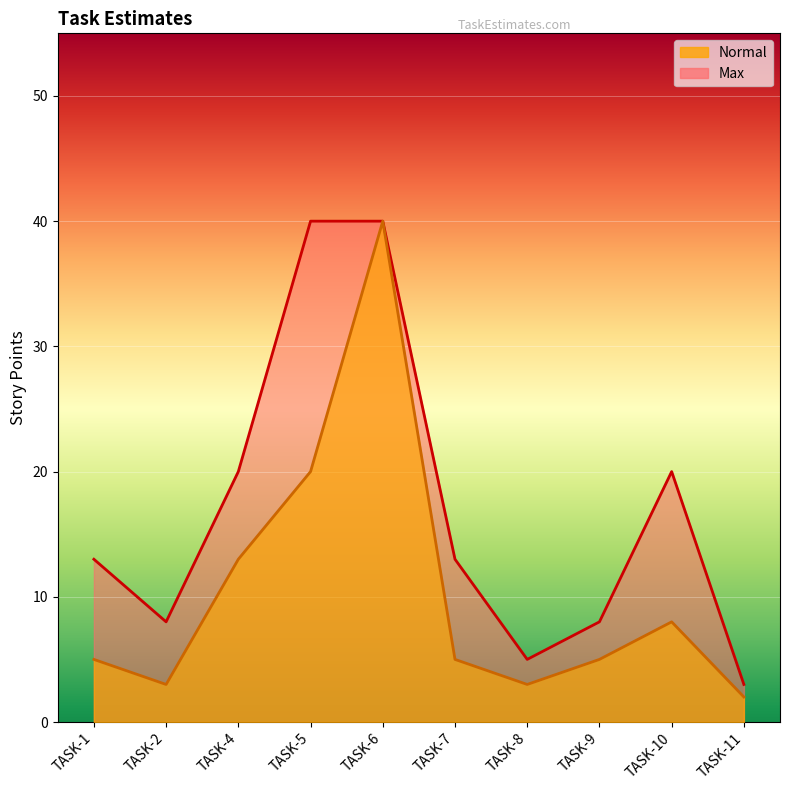

How many data points in Normal are above 5?

4